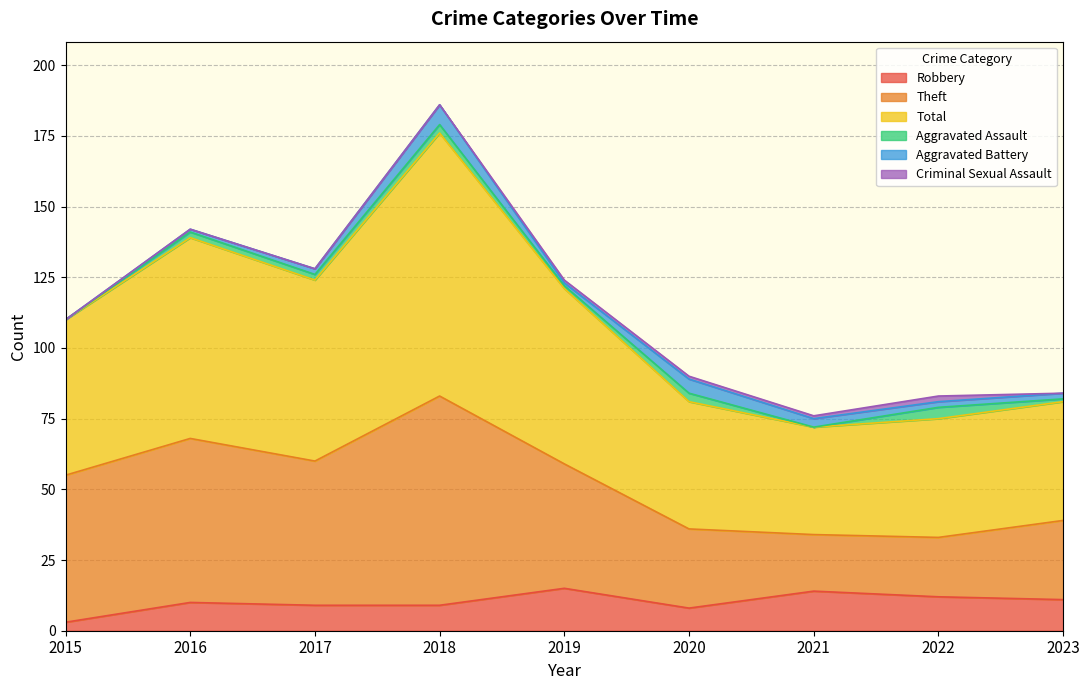

What is the maximum value for Robbery?

15